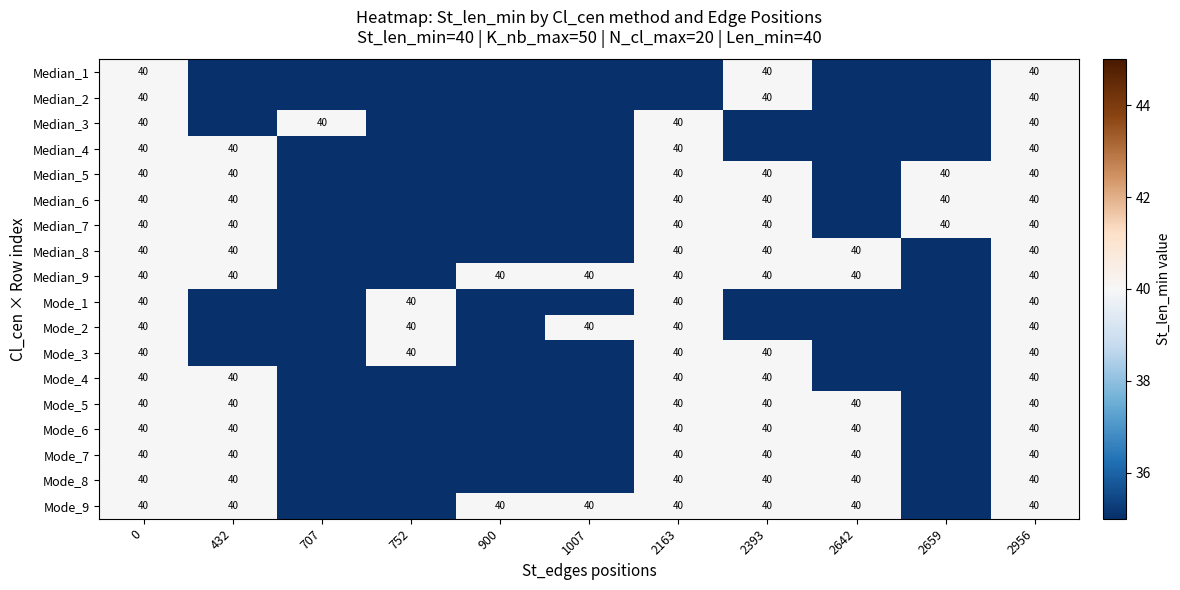

What is the spread (max minus min) of values at 1007?

40